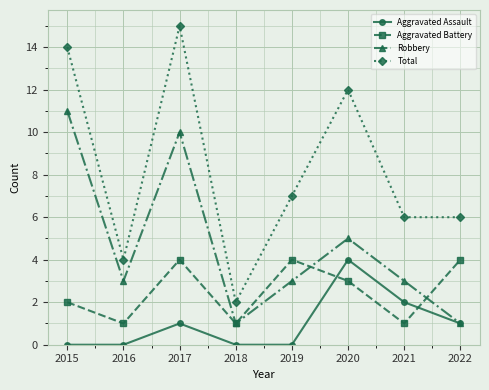

What is the greatest value displayed?

15